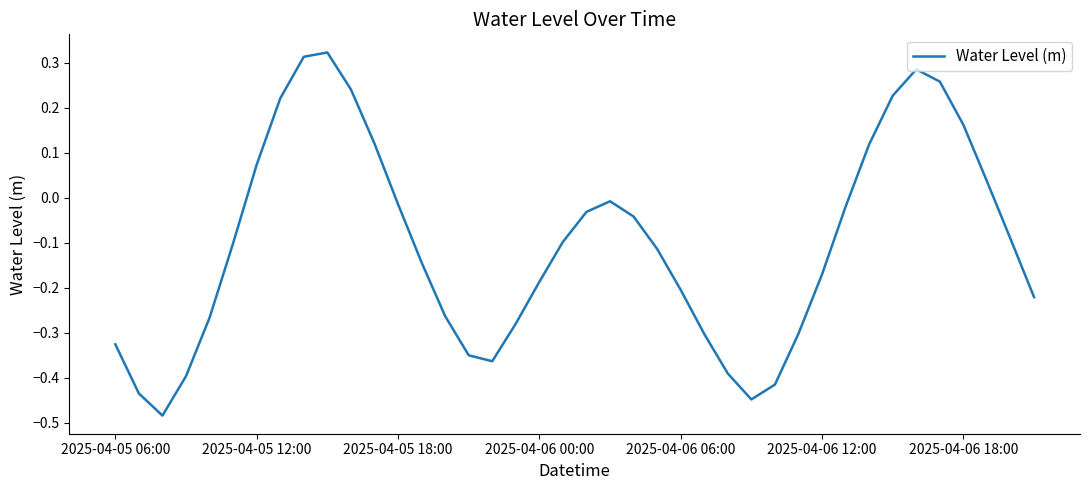

What is the difference between the maximum and minimum values?

0.8